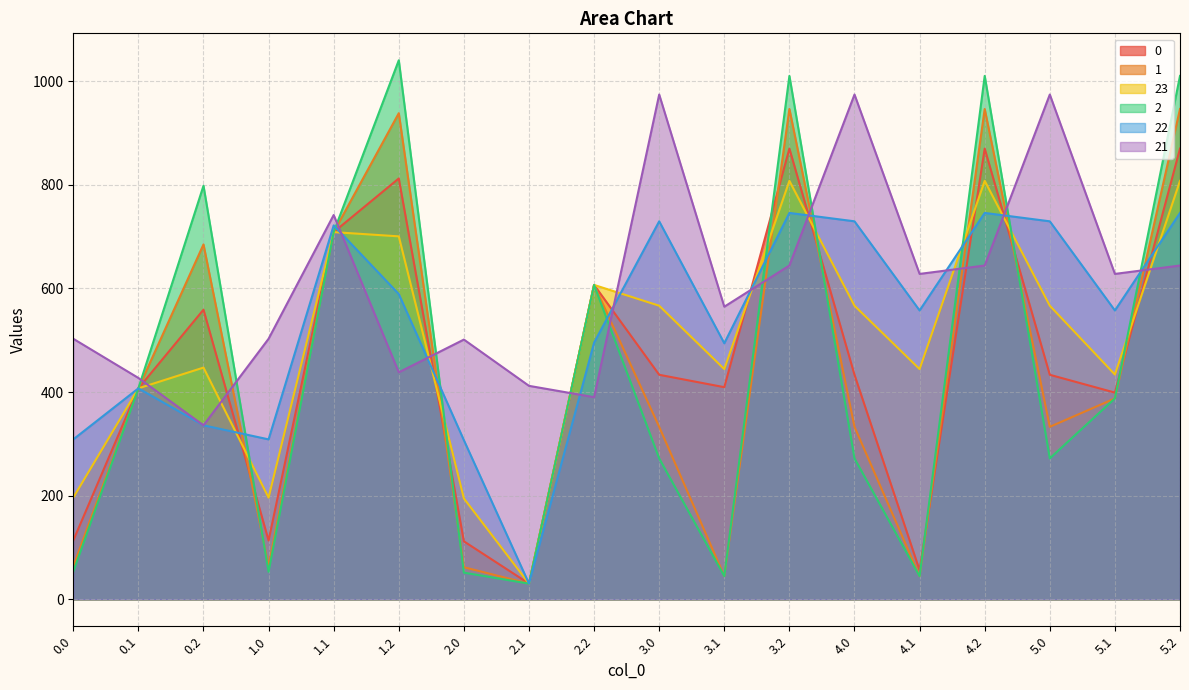

What is the lowest value of the 2 series?

30.2